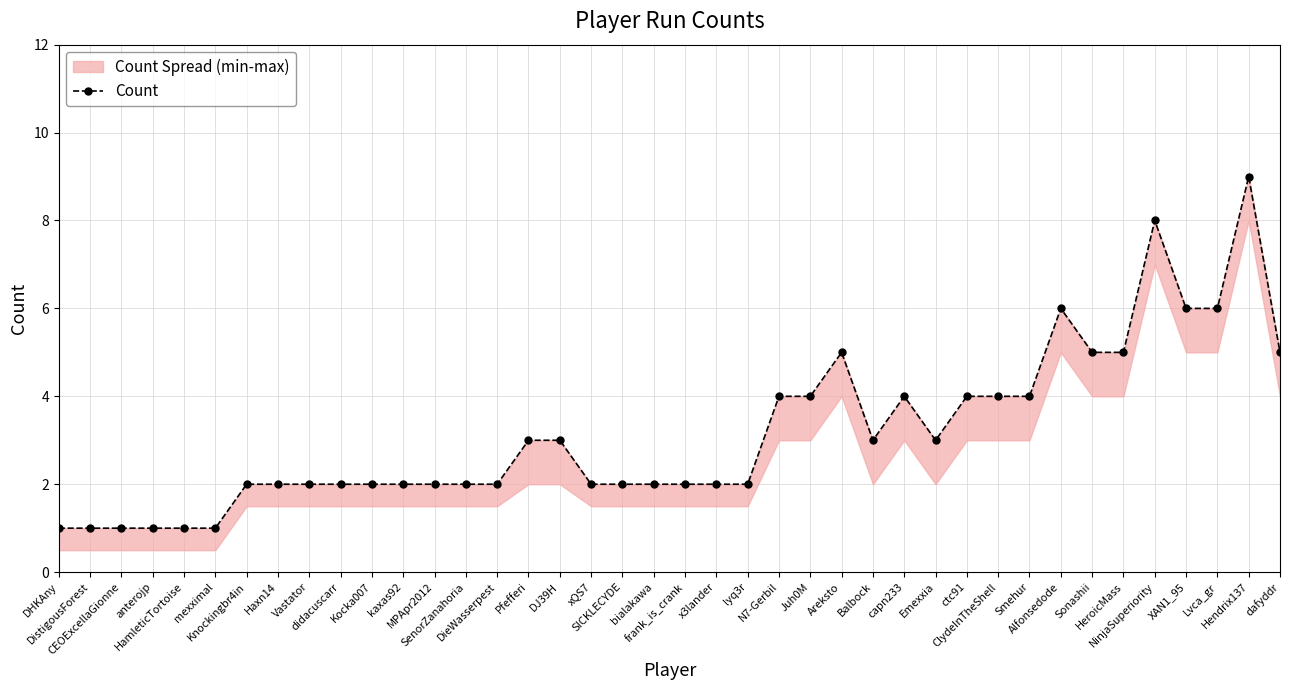

At which label is the value closest to 5?

Areksto